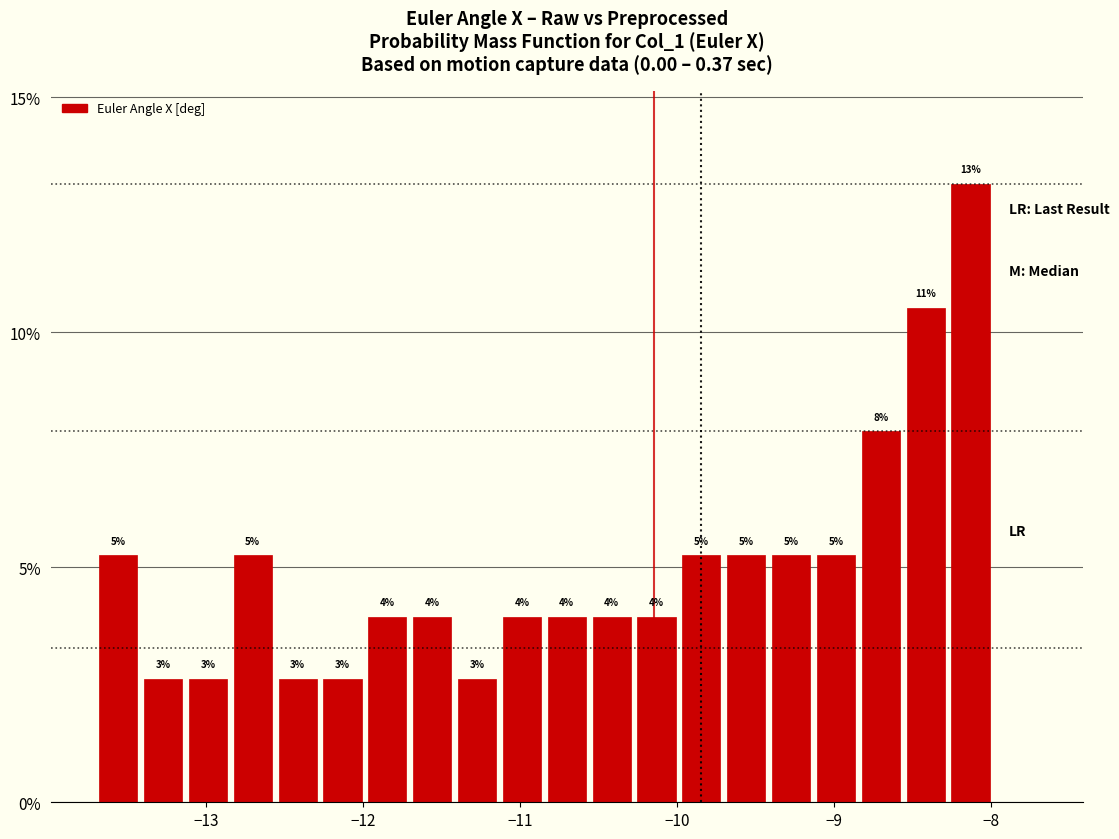

Around what value on the x-axis is the tallest bar? Give the approximate position of its centre, as read against the axis.

-8.1